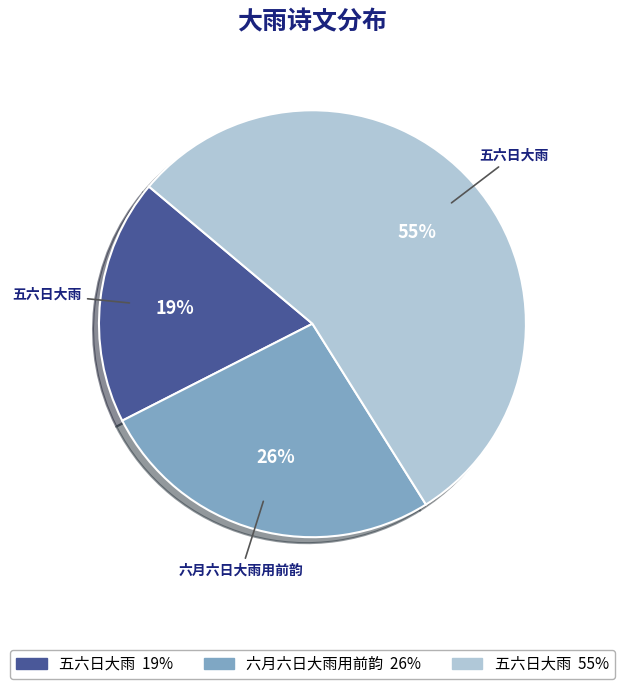

To the nearest percent, what is the average slice percentage?

33%